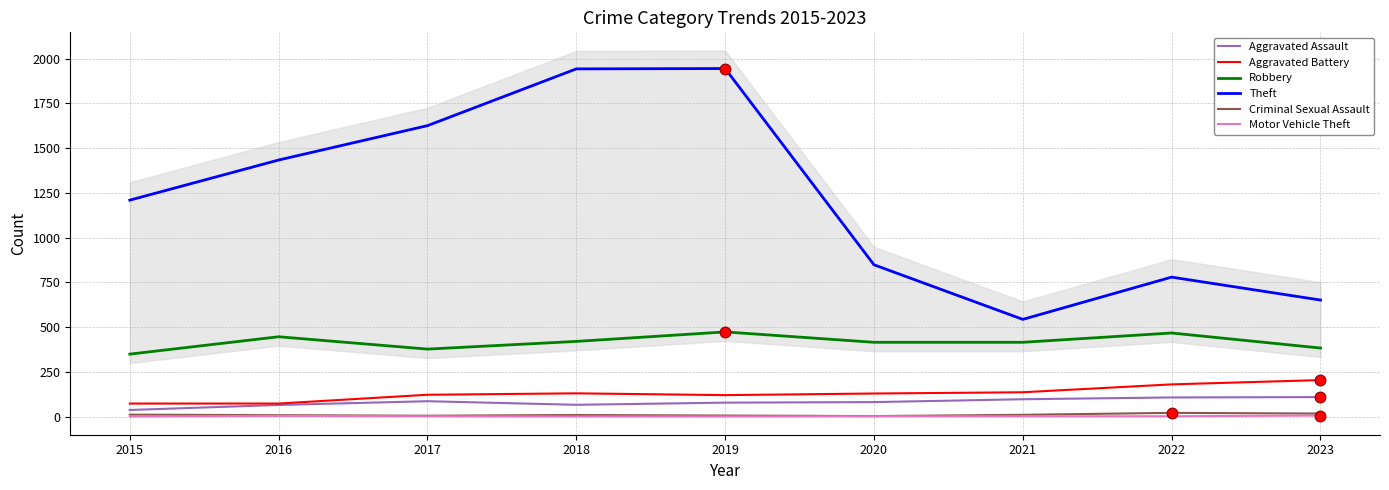

What are all the series names shown in the legend?

Aggravated Assault, Aggravated Battery, Robbery, Theft, Criminal Sexual Assault, Motor Vehicle Theft